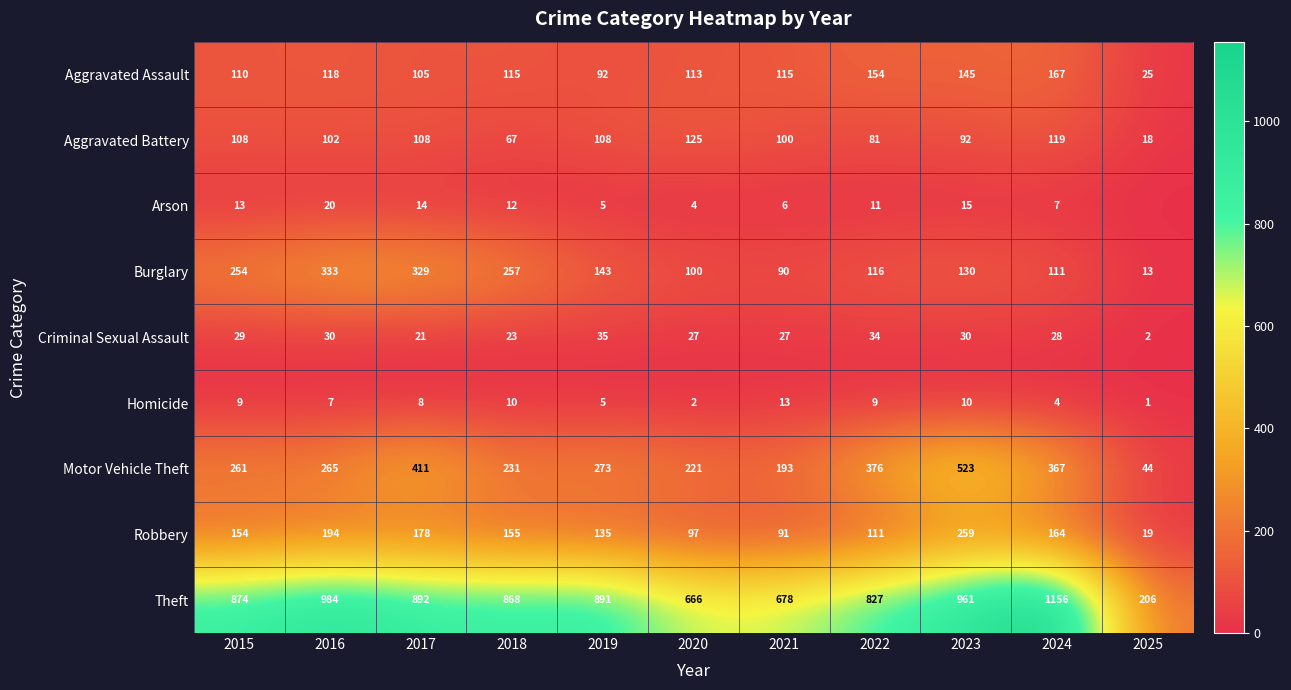

What is the minimum value for Aggravated Battery?

18